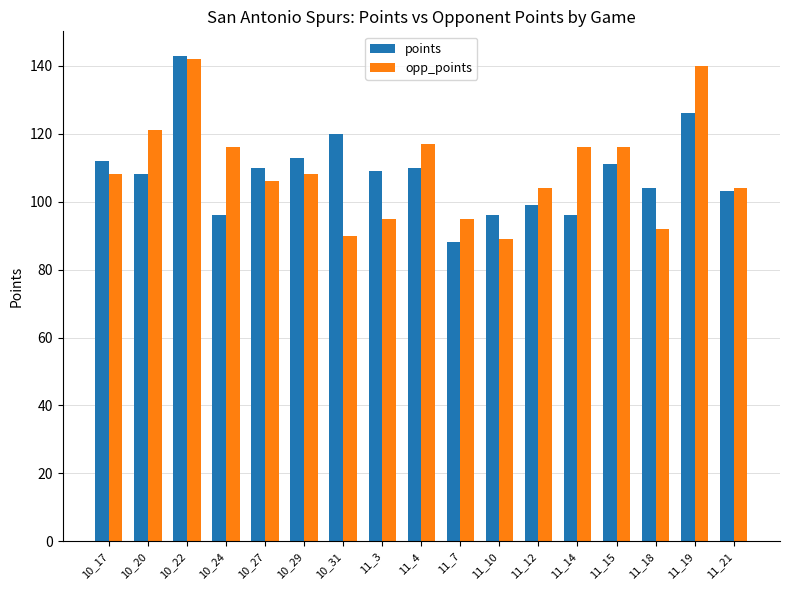

At which label does points first exceed 109?

10_17